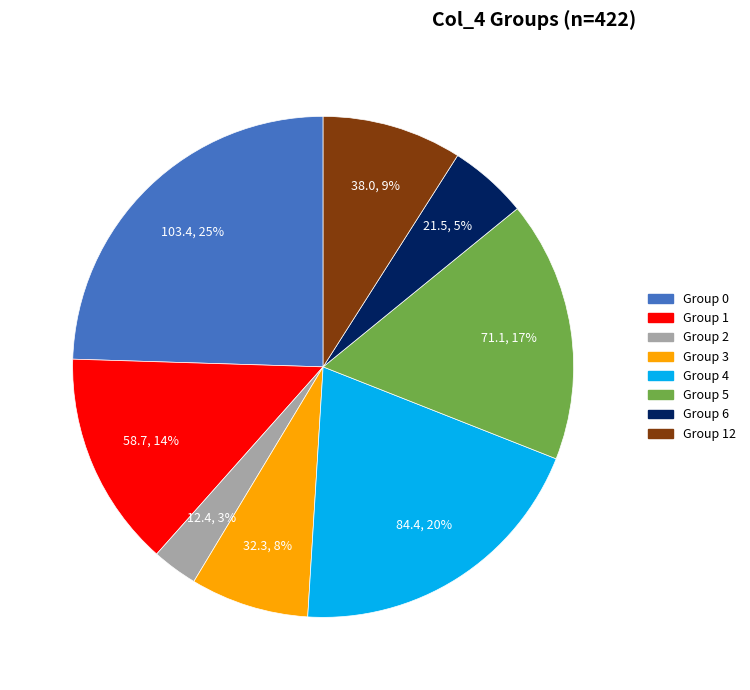

Is there a majority slice in this chart?

No